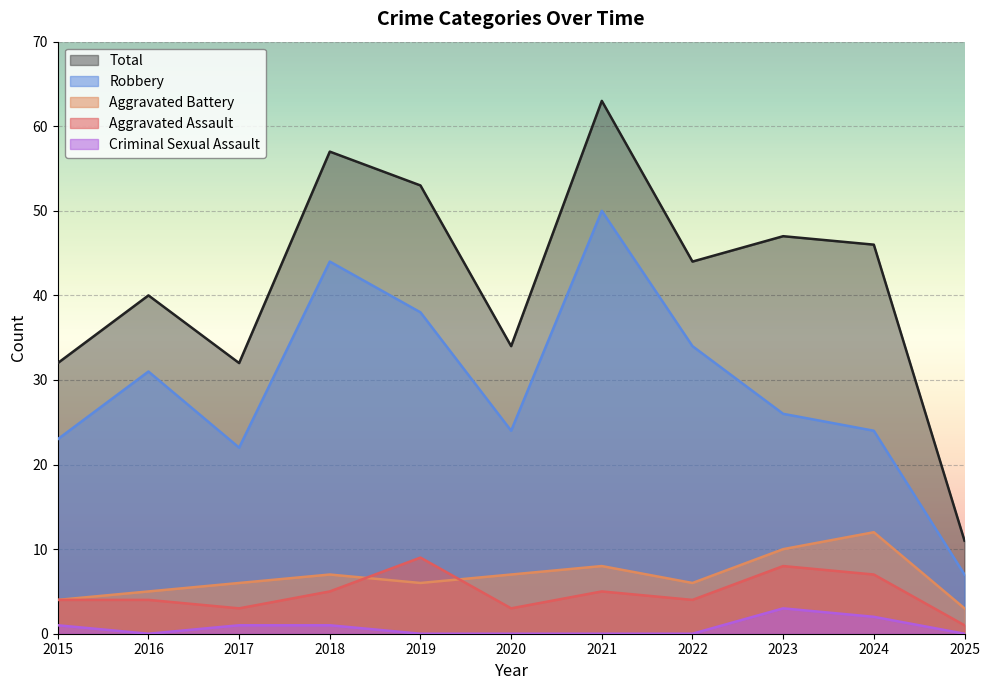

Where is the first local maximum for Aggravated Battery?

2018